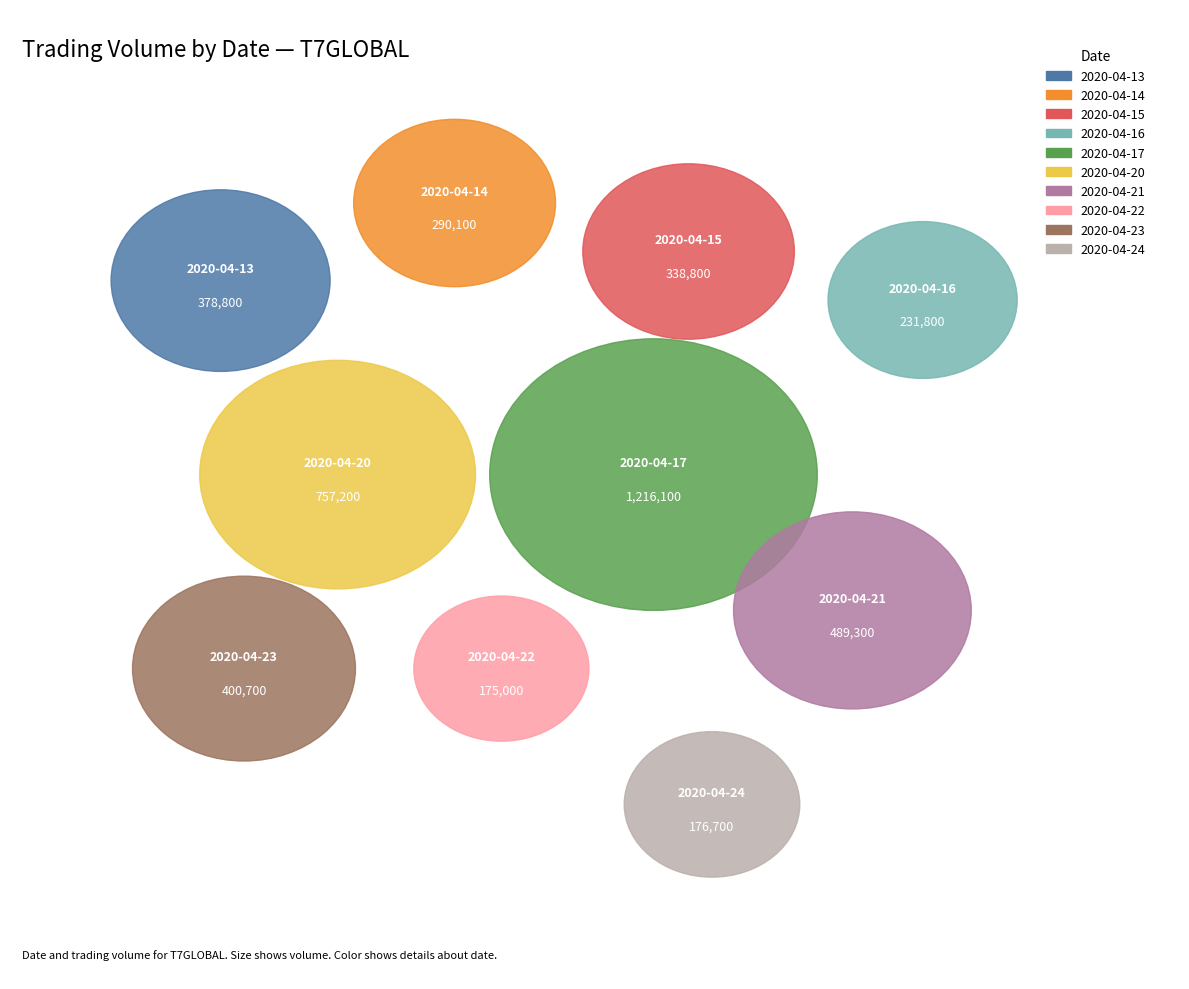

Does 2020-04-21 account for over 50% of the chart?

No